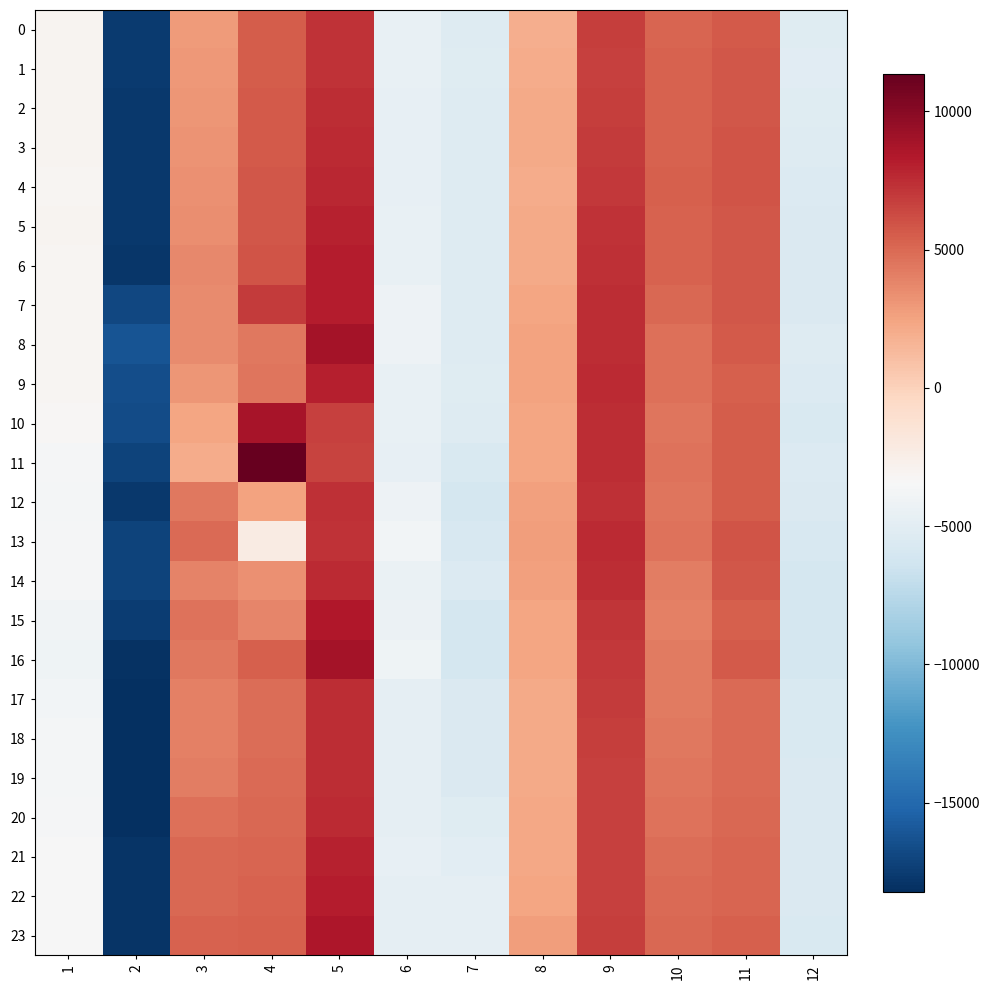

Which series changed the most between 5 and 12?

16